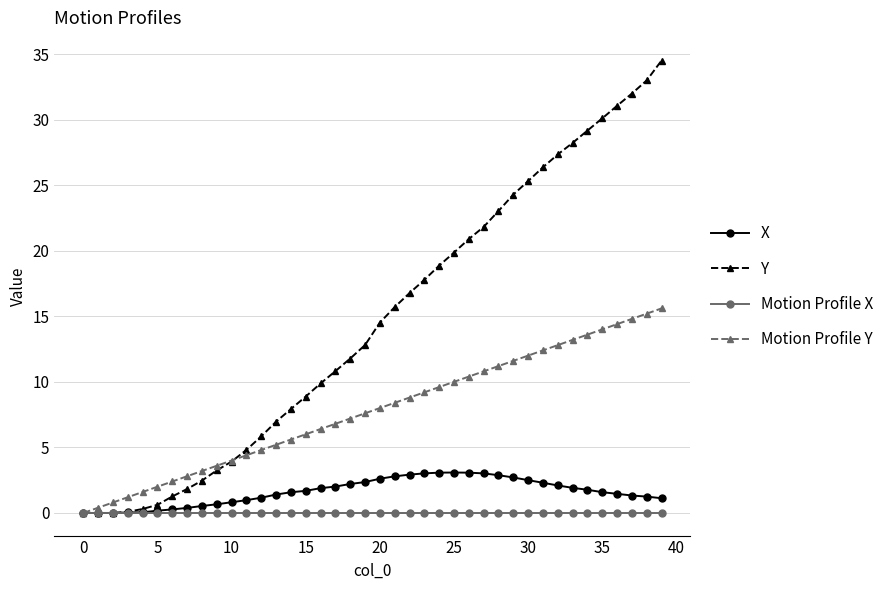

Rank the series by their maximum value, from lowest to highest.

Motion Profile X, X, Motion Profile Y, Y